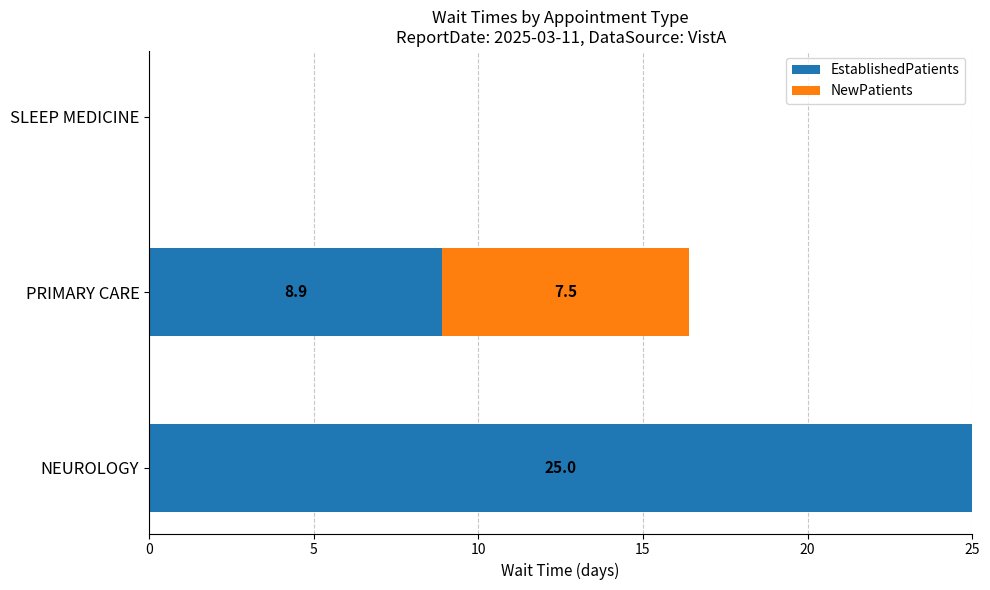

At which label does EstablishedPatients reach its peak?

NEUROLOGY